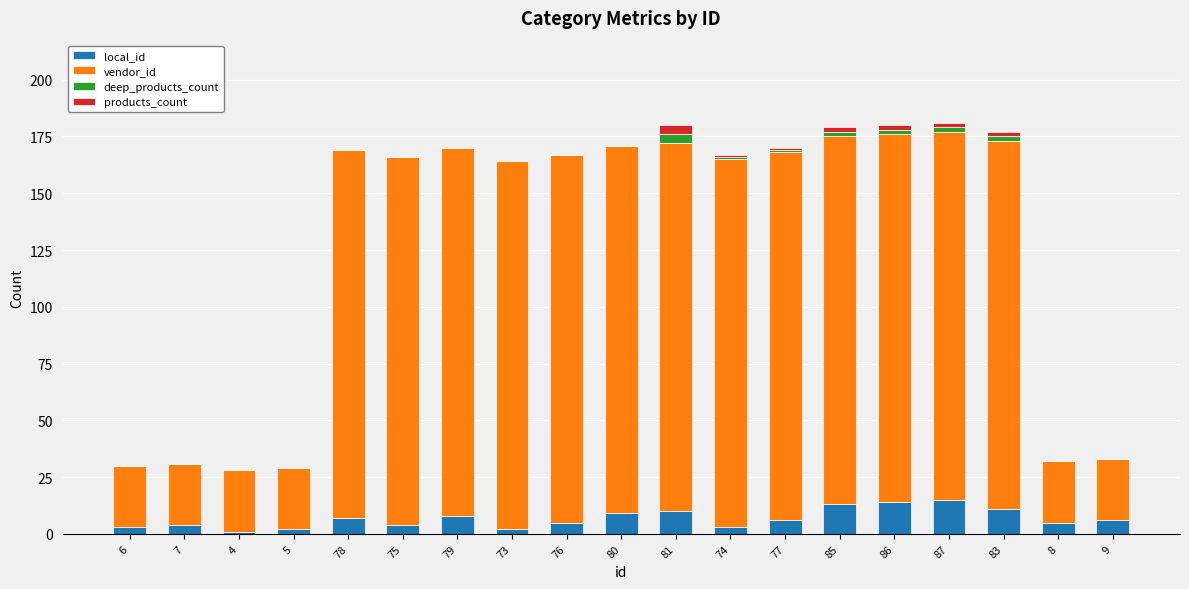

What is the sum of all local_id values?

128